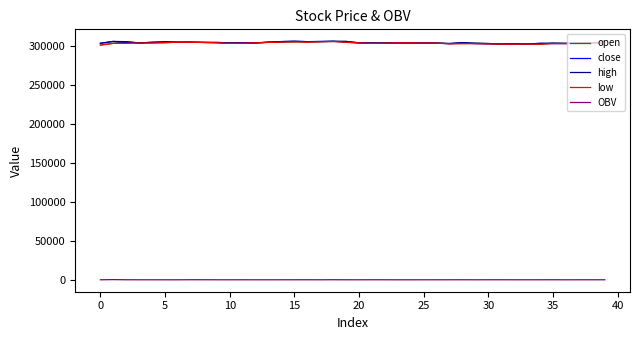

True or false: open and OBV cross at least once.

False